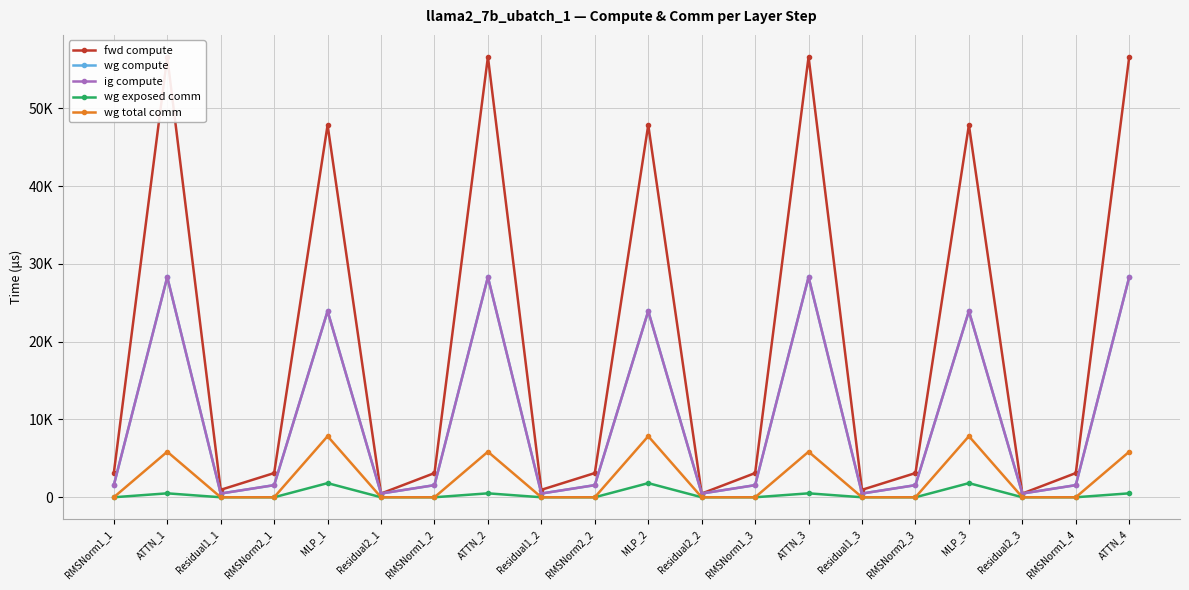

Which has a higher value, Residual2_2 or MLP_3?

MLP_3